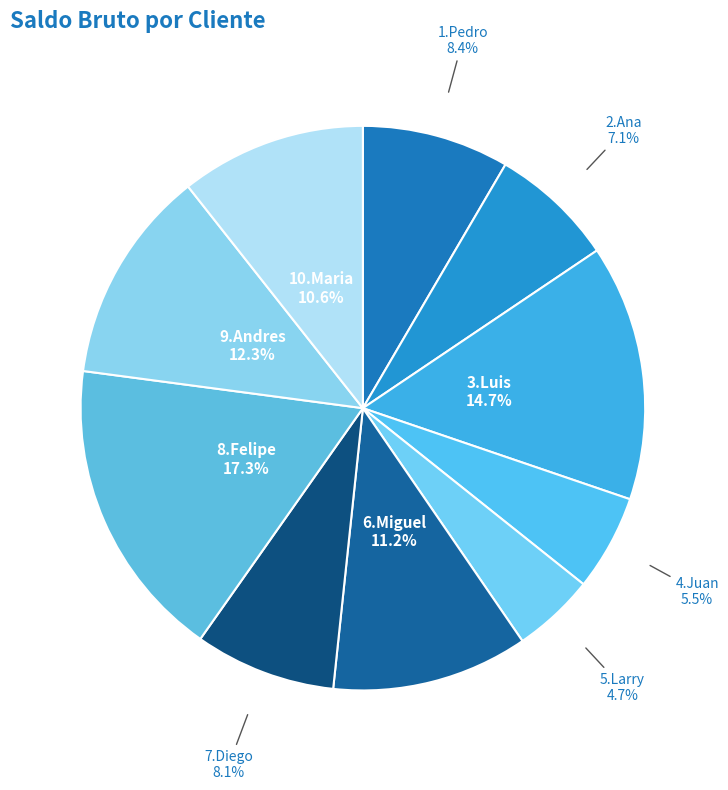

Which slice is the largest?

8.Felipe